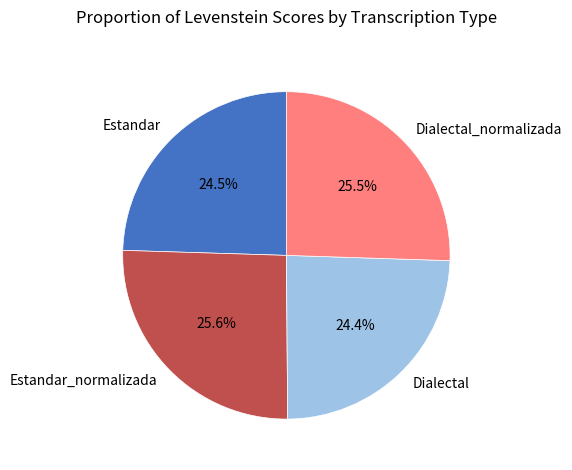

What portion of the pie excludes Estandar_normalizada?

74.4%